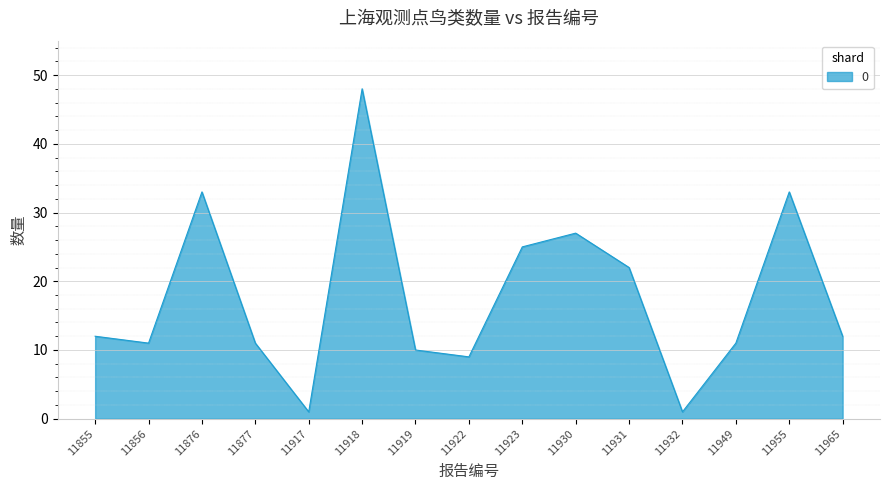

What is the change in value from 11932 to 11949?

+10